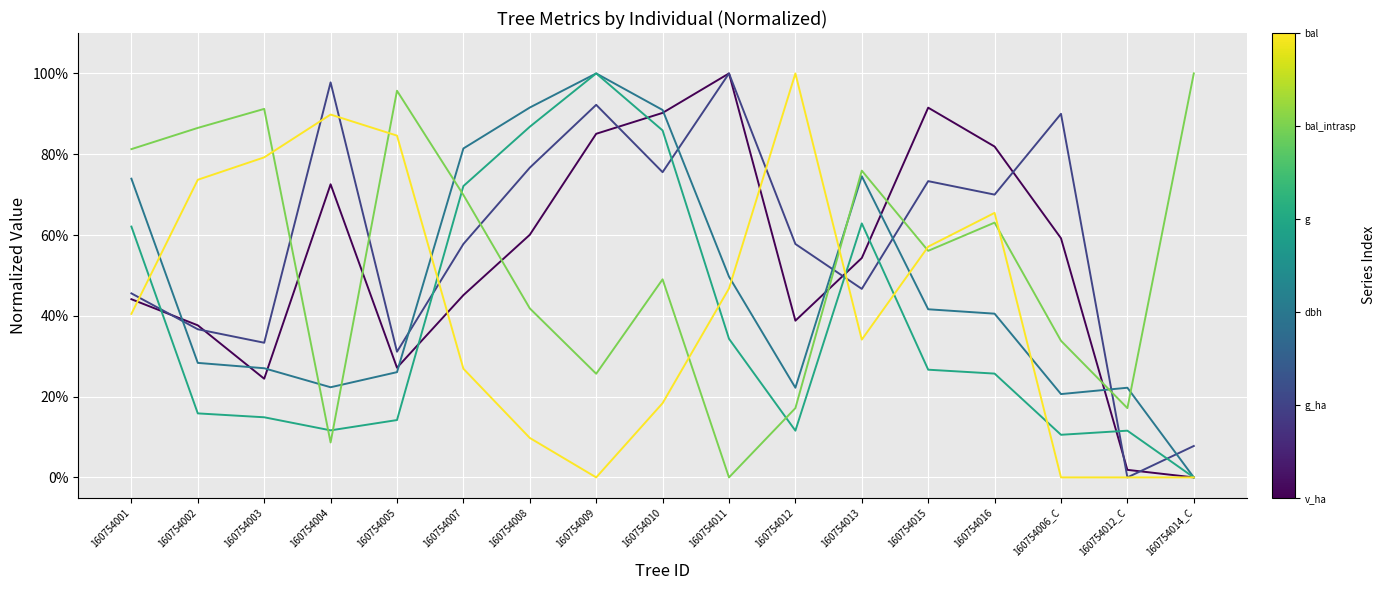

Reading left to right, list all the values displayed in this chart.

v_ha: 0.4	0.4	0.2	0.7	0.3	0.5	0.6	0.9	0.9	1.0	0.4	0.5	0.9	0.8	0.6	0.0	0.0
g_ha: 0.5	0.4	0.3	1.0	0.3	0.6	0.8	0.9	0.8	1.0	0.6	0.5	0.7	0.7	0.9	0.0	0.1
dbh: 0.7	0.3	0.3	0.2	0.3	0.8	0.9	1.0	0.9	0.5	0.2	0.7	0.4	0.4	0.2	0.2	0.0
g: 0.6	0.2	0.1	0.1	0.1	0.7	0.9	1.0	0.9	0.3	0.1	0.6	0.3	0.3	0.1	0.1	0.0
bal_intrasp: 0.8	0.9	0.9	0.1	1.0	0.7	0.4	0.3	0.5	0.0	0.2	0.8	0.6	0.6	0.3	0.2	1.0
bal: 0.4	0.7	0.8	0.9	0.8	0.3	0.1	0.0	0.2	0.5	1.0	0.3	0.6	0.7	0.0	0.0	0.0